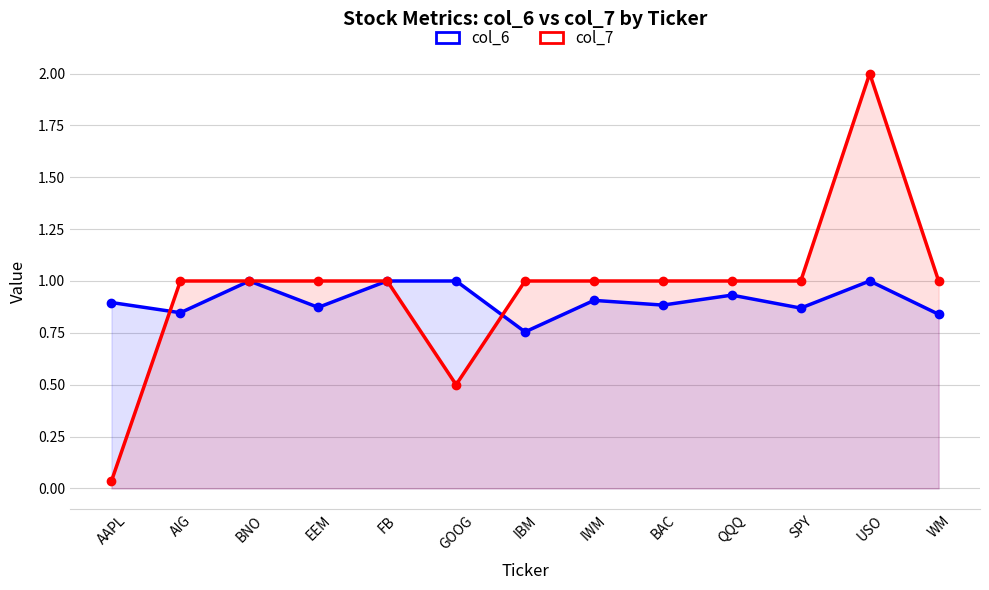

Which series has the largest total across all categories?

col_7